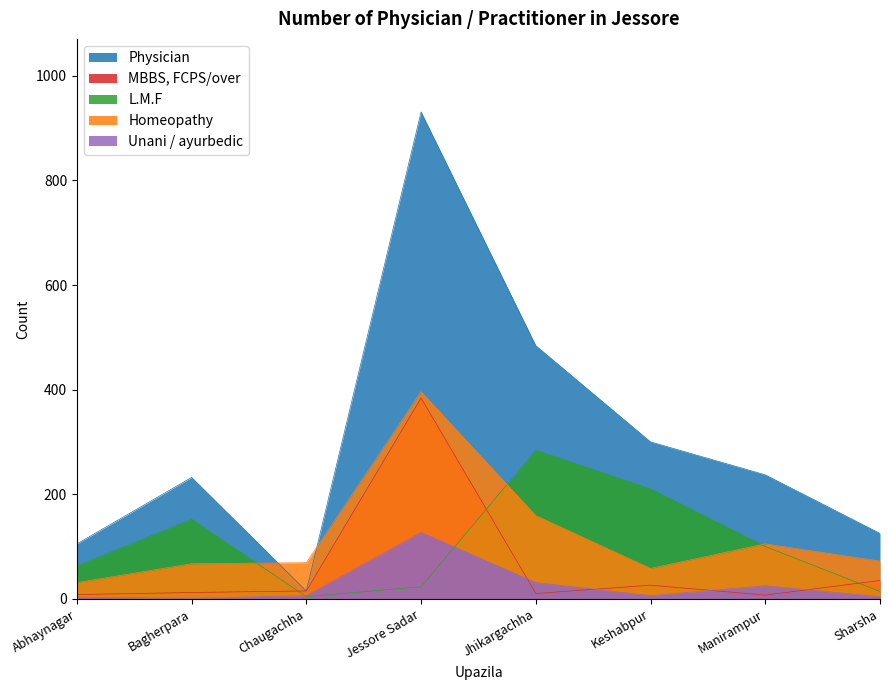

What is the approximate value of L.M.F at Chaugachha?

4